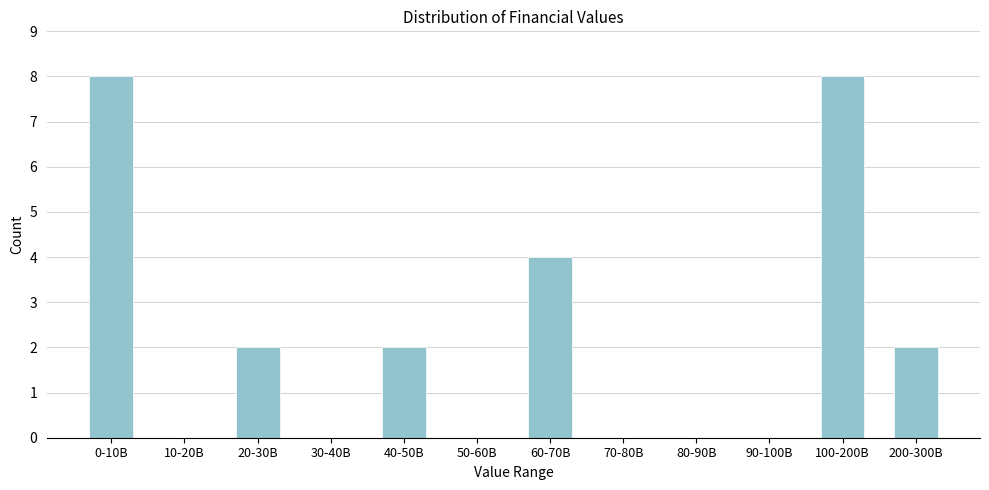

Reading right to left, transcribe all the data shown in this chart.

200-300B=2	100-200B=8	90-100B=0	80-90B=0	70-80B=0	60-70B=4	50-60B=0	40-50B=2	30-40B=0	20-30B=2	10-20B=0	0-10B=8